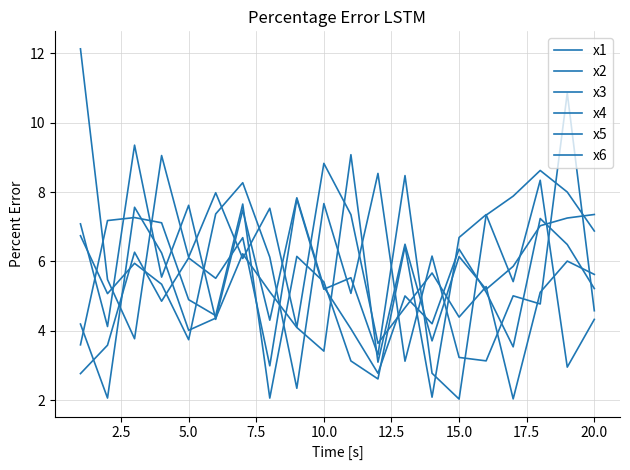

After their last crossing, which series has the higher values: x6 or x3?

x3